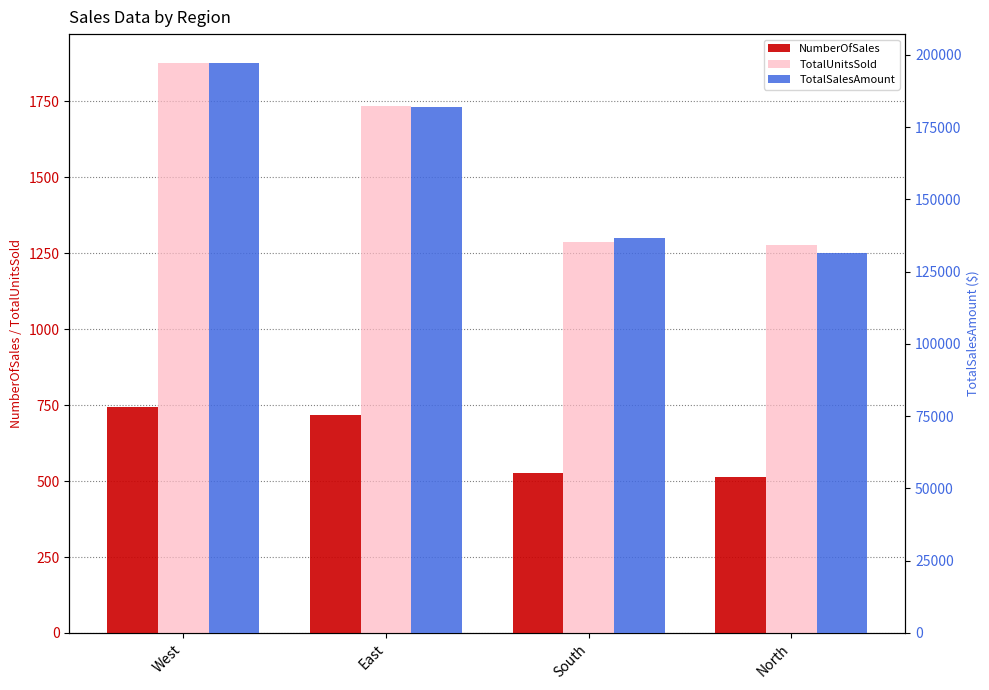

Reading left to right, extract all data points from this chart.

NumberOfSales: West=744.0	East=717.0	South=526.0	North=513.0
TotalUnitsSold: West=1877.0	East=1734.0	South=1288.0	North=1278.0
TotalSalesAmount: West=197321.0	East=182049.7	South=136786.6	North=131322.5